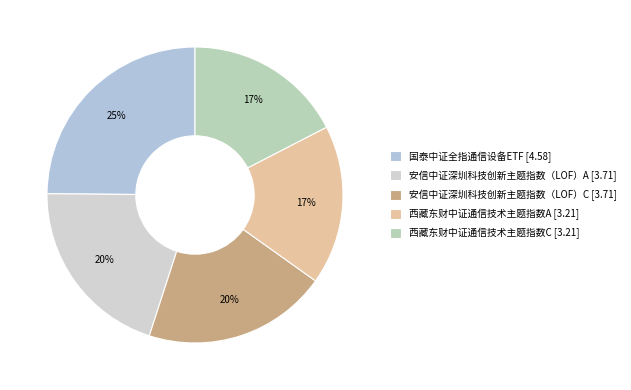

What percentage is the 国泰中证全指通信设备ETF slice, to the nearest percent?

25%